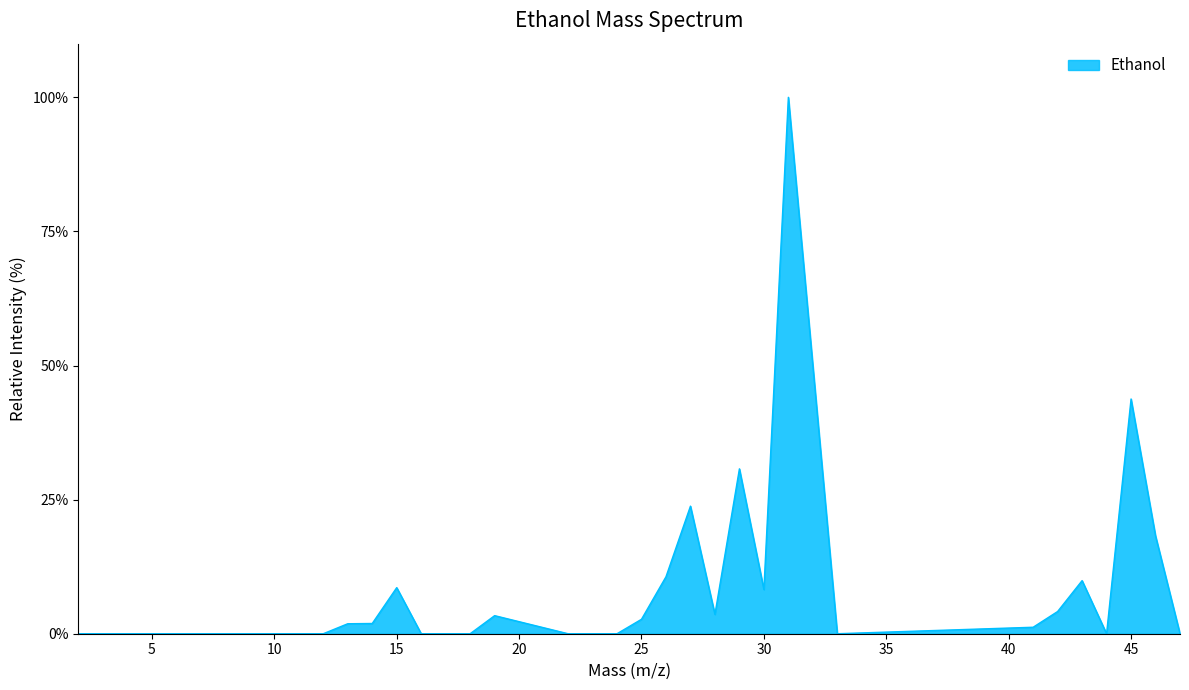

List the labels in order of value, largest first.

31.0, 45.0, 29.0, 27.0, 46.0, 26.0, 43.0, 15.0, 30.0, 42.0, 28.0, 19.0, 25.0, 14.0, 13.0, 41.0, 2.0, 12.0, 16.0, 17.0, 18.0, 22.0, 24.0, 33.0, 44.0, 47.0